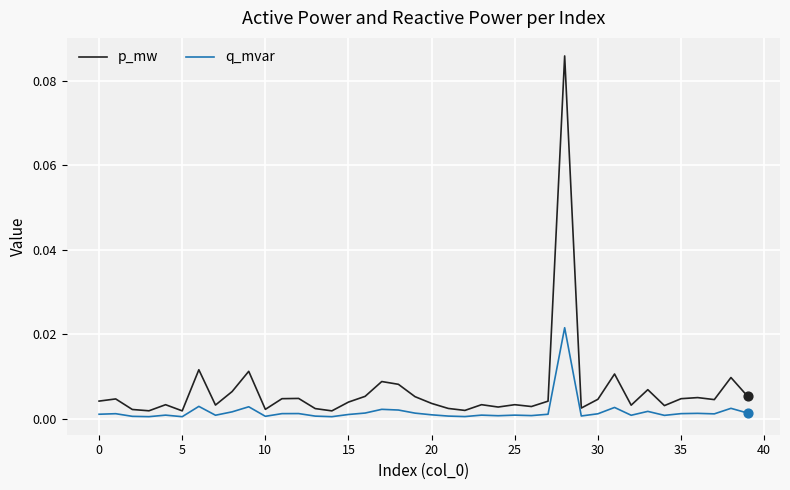

Which series has the largest range (max minus min)?

p_mw